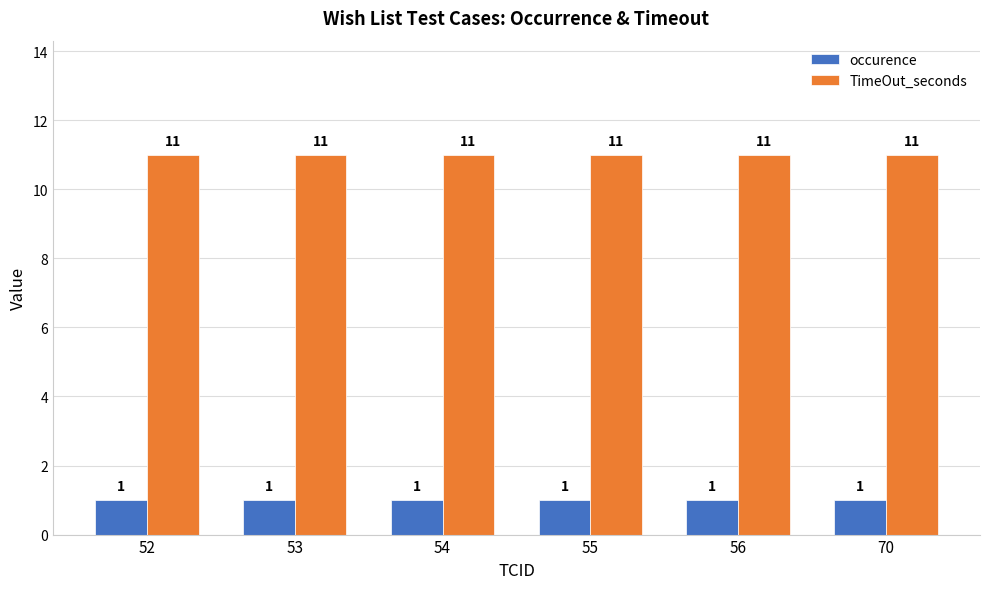

At how many categories does at least one series exceed 4?

6